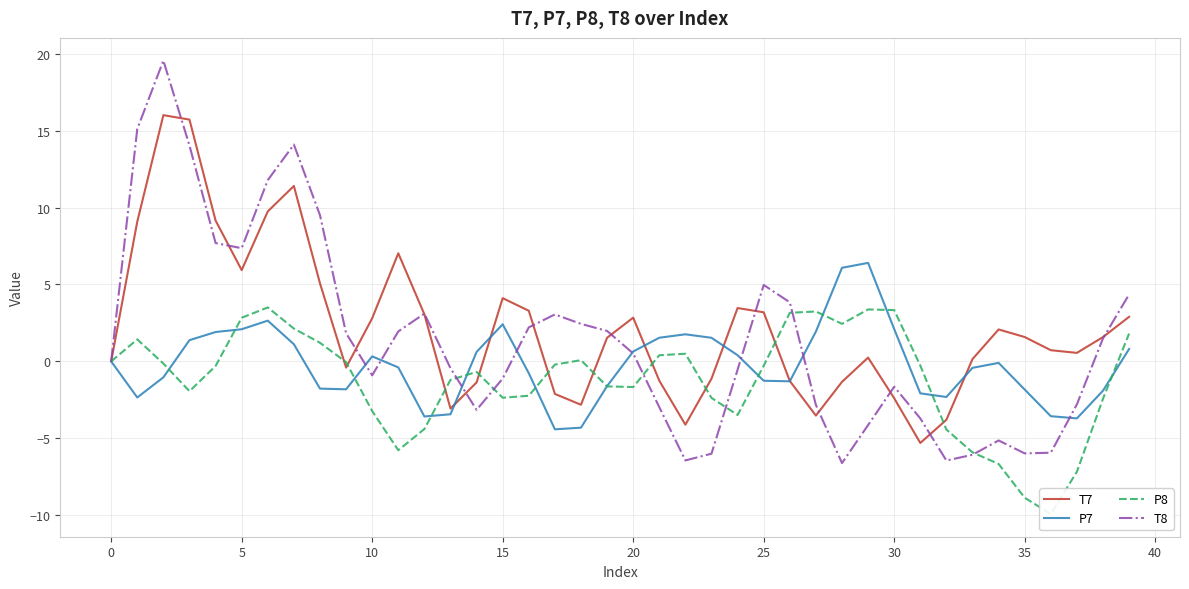

How many times do P8 and P7 cross each other?

12